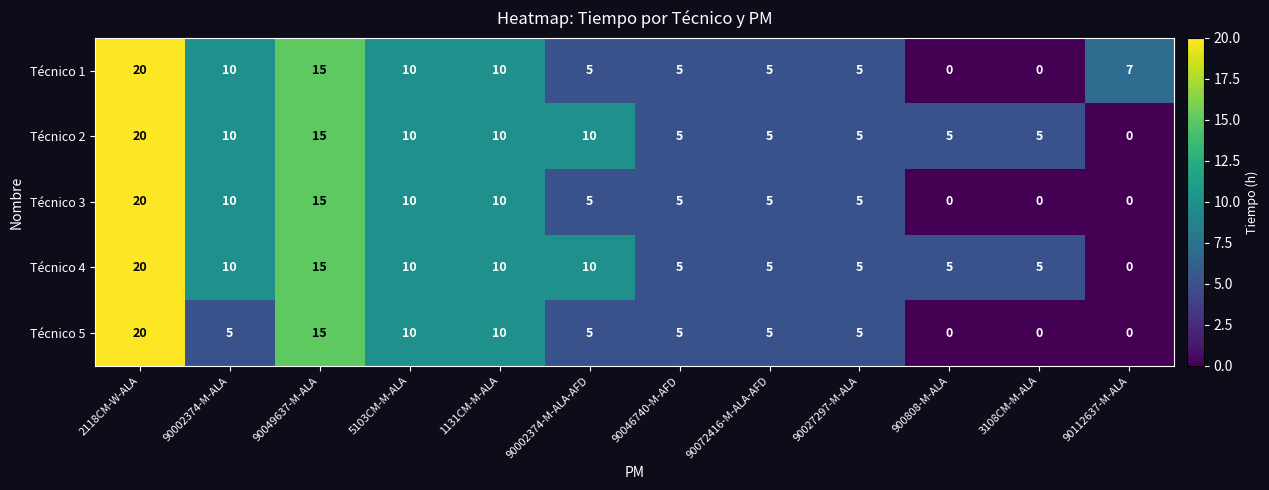

Read the Técnico 3 value at 90049637-M-ALA, to the nearest 10.

20